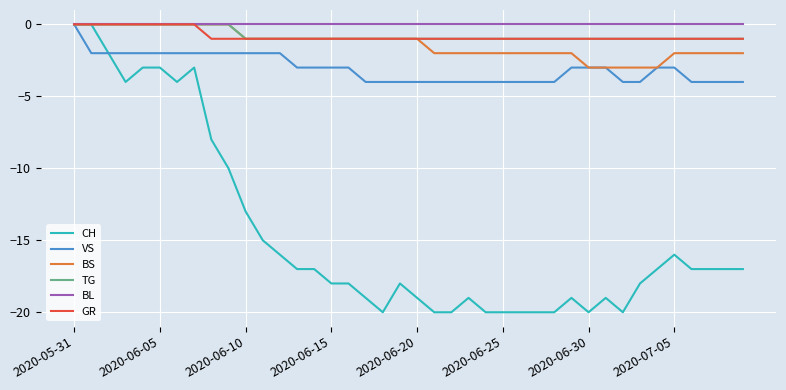

Reading right to left, extract all data points from this chart.

CH: -17	-17	-17	-17	-16	-17	-18	-20	-19	-20	-19	-20	-20	-20	-20	-20	-19	-20	-20	-19	-18	-20	-19	-18	-18	-17	-17	-16	-15	-13	-10	-8	-3	-4	-3	-3	-4	-2	0	0
VS: -4	-4	-4	-4	-3	-3	-4	-4	-3	-3	-3	-4	-4	-4	-4	-4	-4	-4	-4	-4	-4	-4	-4	-3	-3	-3	-3	-2	-2	-2	-2	-2	-2	-2	-2	-2	-2	-2	-2	0
BS: -2	-2	-2	-2	-2	-3	-3	-3	-3	-3	-2	-2	-2	-2	-2	-2	-2	-2	-2	-1	-1	-1	-1	-1	-1	-1	-1	-1	-1	-1	0	0	0	0	0	0	0	0	0	0
TG: -1	-1	-1	-1	-1	-1	-1	-1	-1	-1	-1	-1	-1	-1	-1	-1	-1	-1	-1	-1	-1	-1	-1	-1	-1	-1	-1	-1	-1	-1	0	0	0	0	0	0	0	0	0	0
BL: 0	0	0	0	0	0	0	0	0	0	0	0	0	0	0	0	0	0	0	0	0	0	0	0	0	0	0	0	0	0	0	0	0	0	0	0	0	0	0	0
GR: -1	-1	-1	-1	-1	-1	-1	-1	-1	-1	-1	-1	-1	-1	-1	-1	-1	-1	-1	-1	-1	-1	-1	-1	-1	-1	-1	-1	-1	-1	-1	-1	0	0	0	0	0	0	0	0